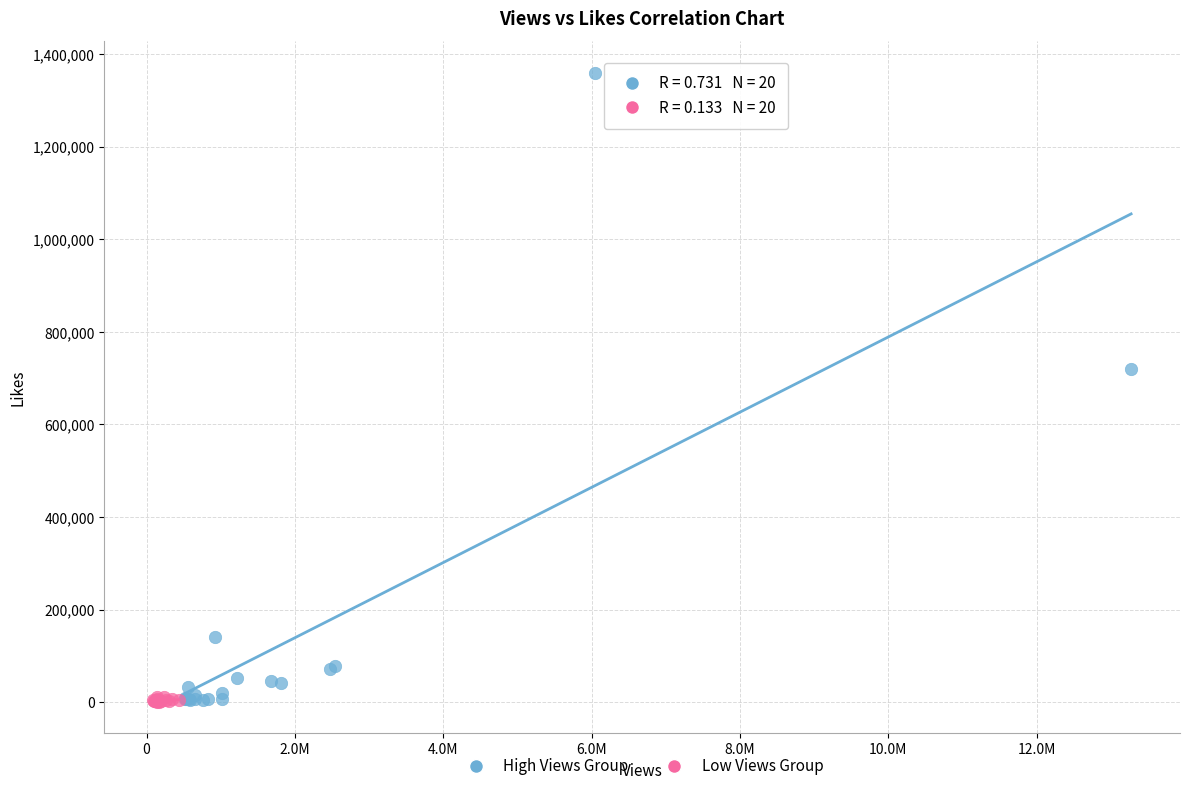

Which series contains the highest Y value?

High Views Group